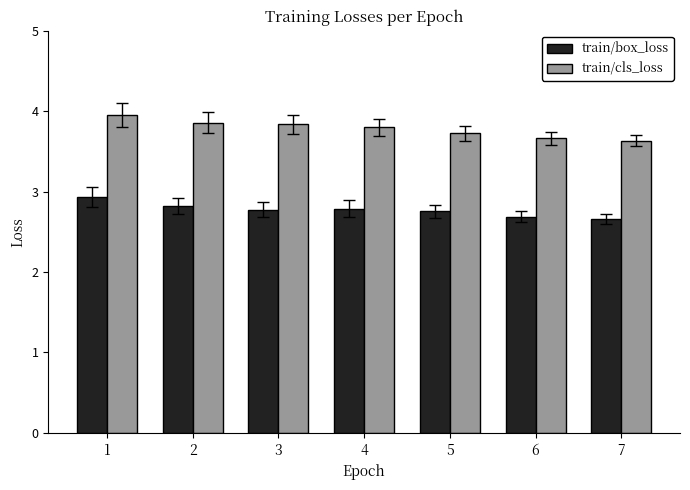

Reading right to left, list all the values displayed in this chart.

train/box_loss: 7=2.7	6=2.7	5=2.8	4=2.8	3=2.8	2=2.8	1=2.9
train/cls_loss: 7=3.6	6=3.7	5=3.7	4=3.8	3=3.8	2=3.9	1=4.0